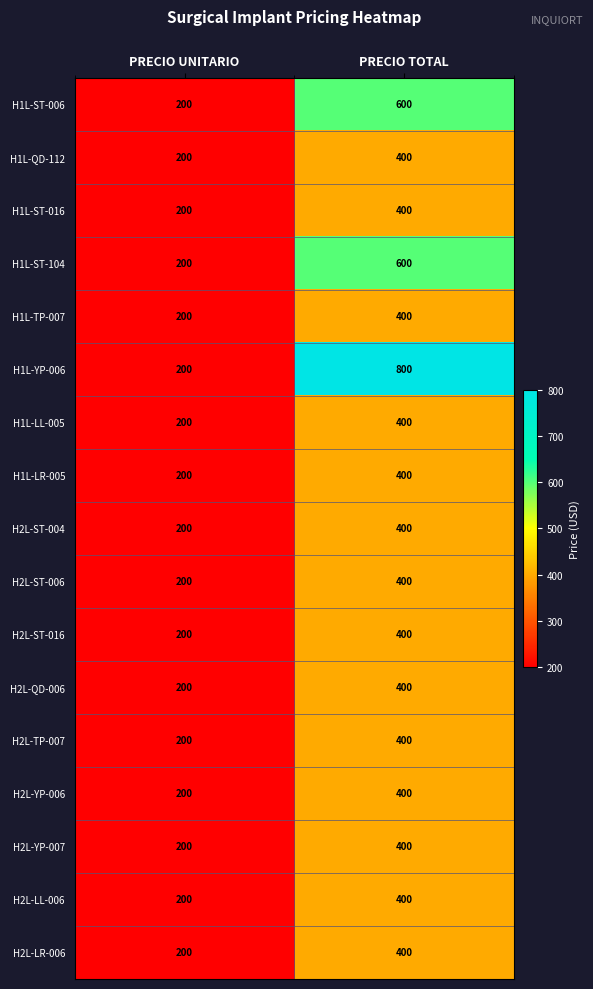

True or false: H1L-ST-104 has a value of 600 at PRECIO TOTAL.

True